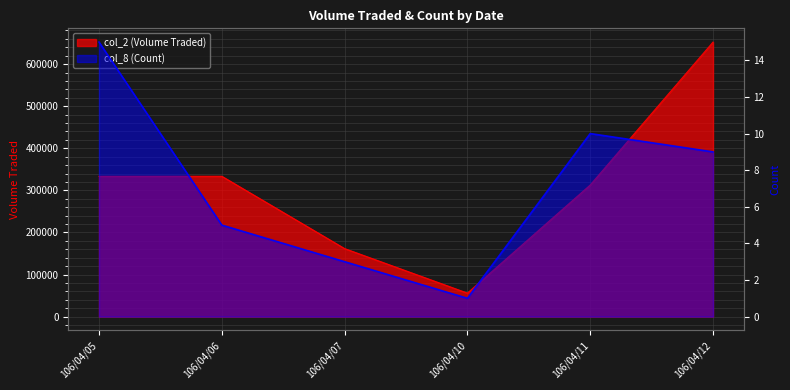

How many data points in col_2 (Volume Traded) are above 333330?

2